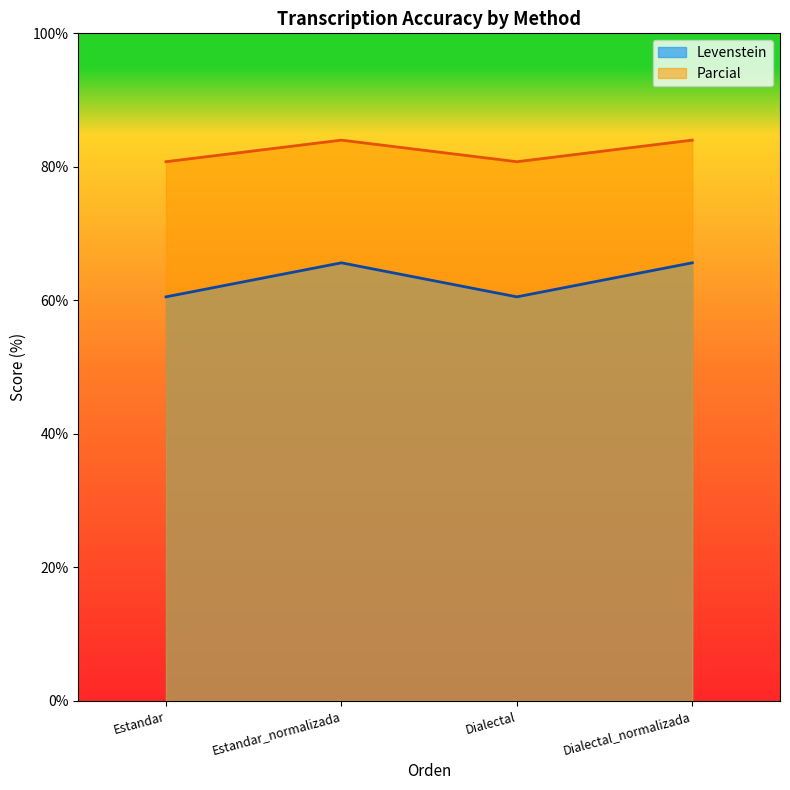

Does the chart have visible grid lines?

No